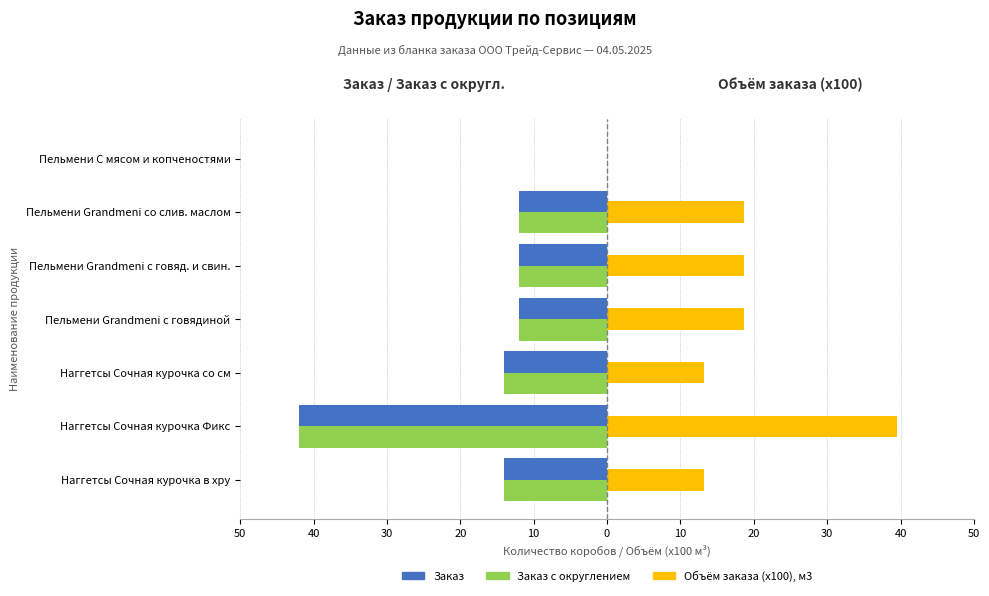

What are all the series names shown in the legend?

Заказ, Заказ с округлением, Объём заказа (x100), м3